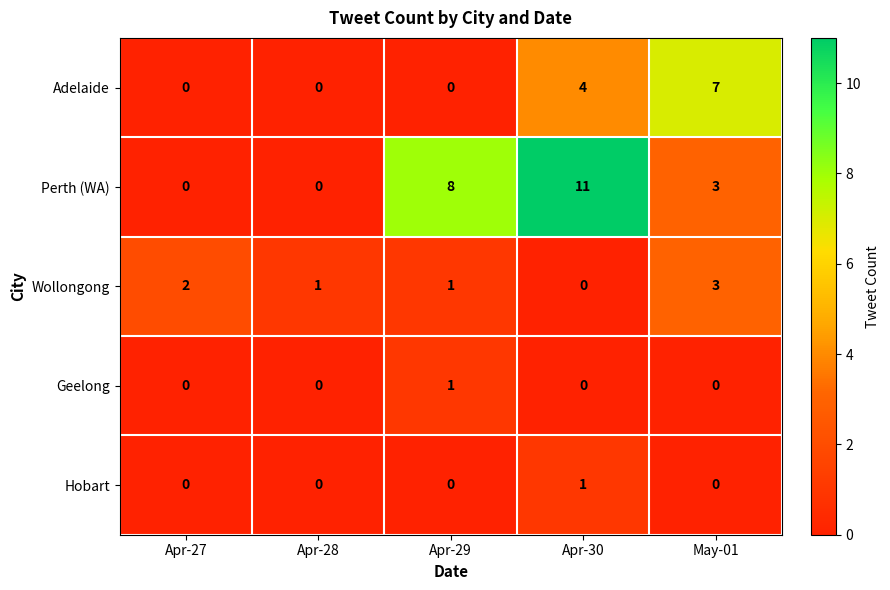

What value does the Perth (WA) series have at Apr-29?

8